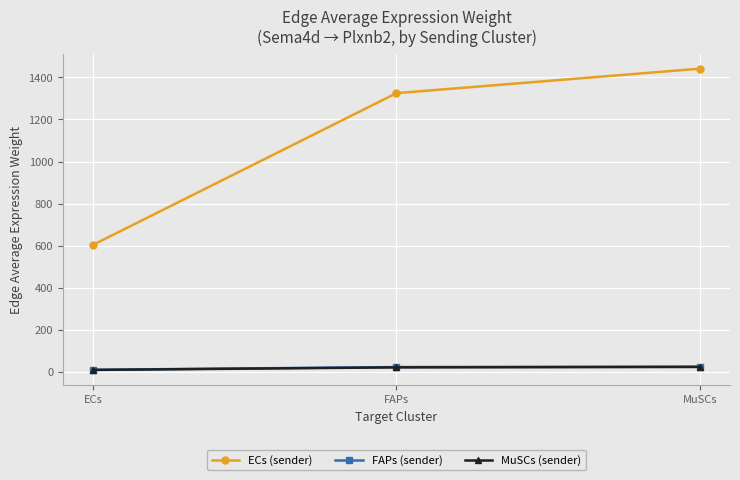

How many data points in MuSCs (sender) are above 22?

2